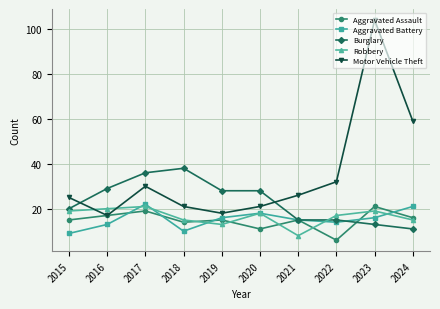

Rank the series at 2018 from lowest to highest value.

Aggravated Battery, Aggravated Assault, Robbery, Motor Vehicle Theft, Burglary